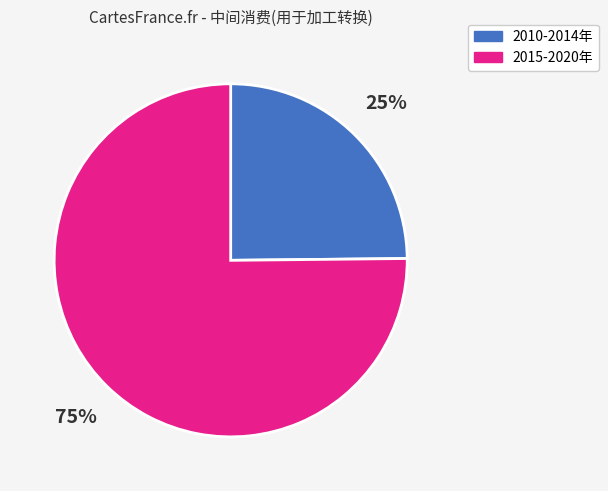

Count the number of slices in the pie.

2